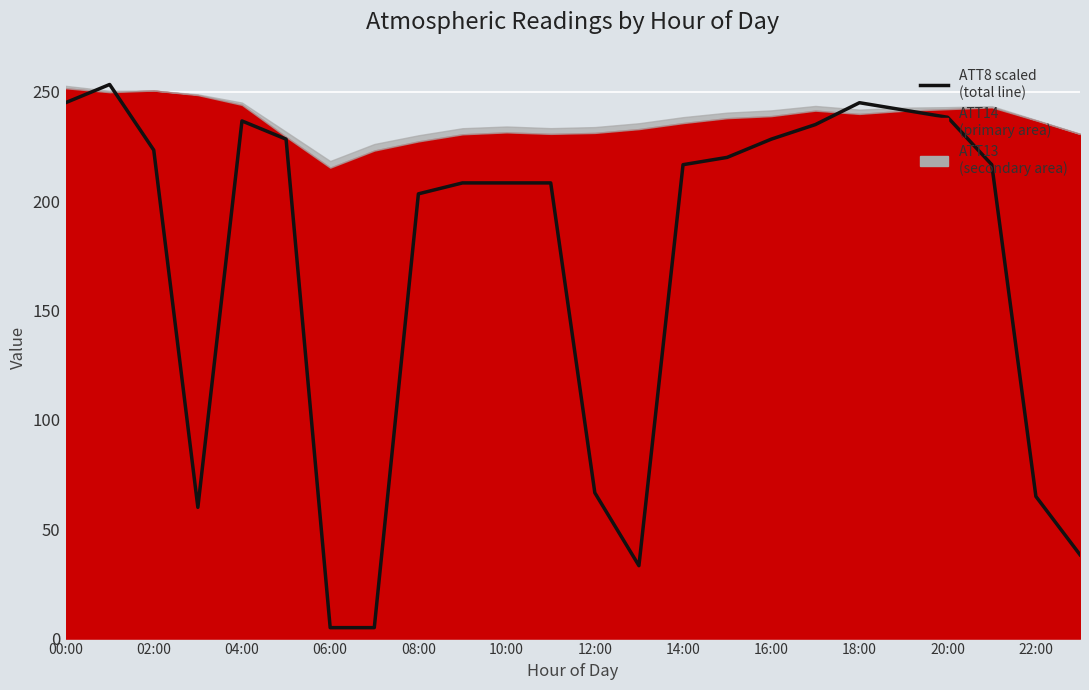

How many lines are shown in the chart?

1